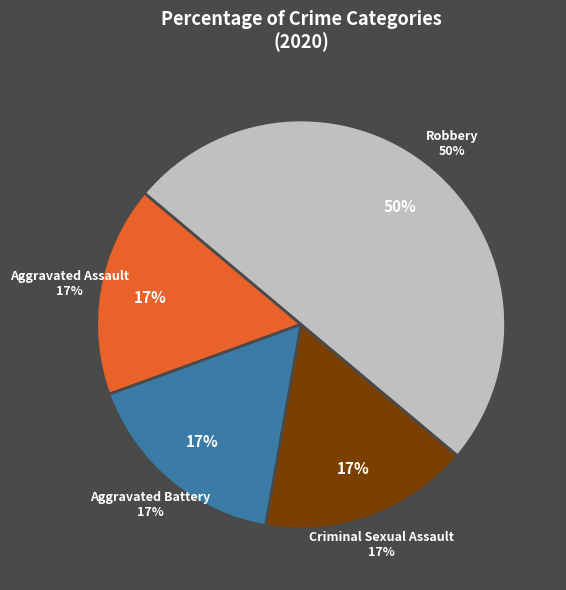

Is it true that Aggravated Assault is 17% of the pie?

True